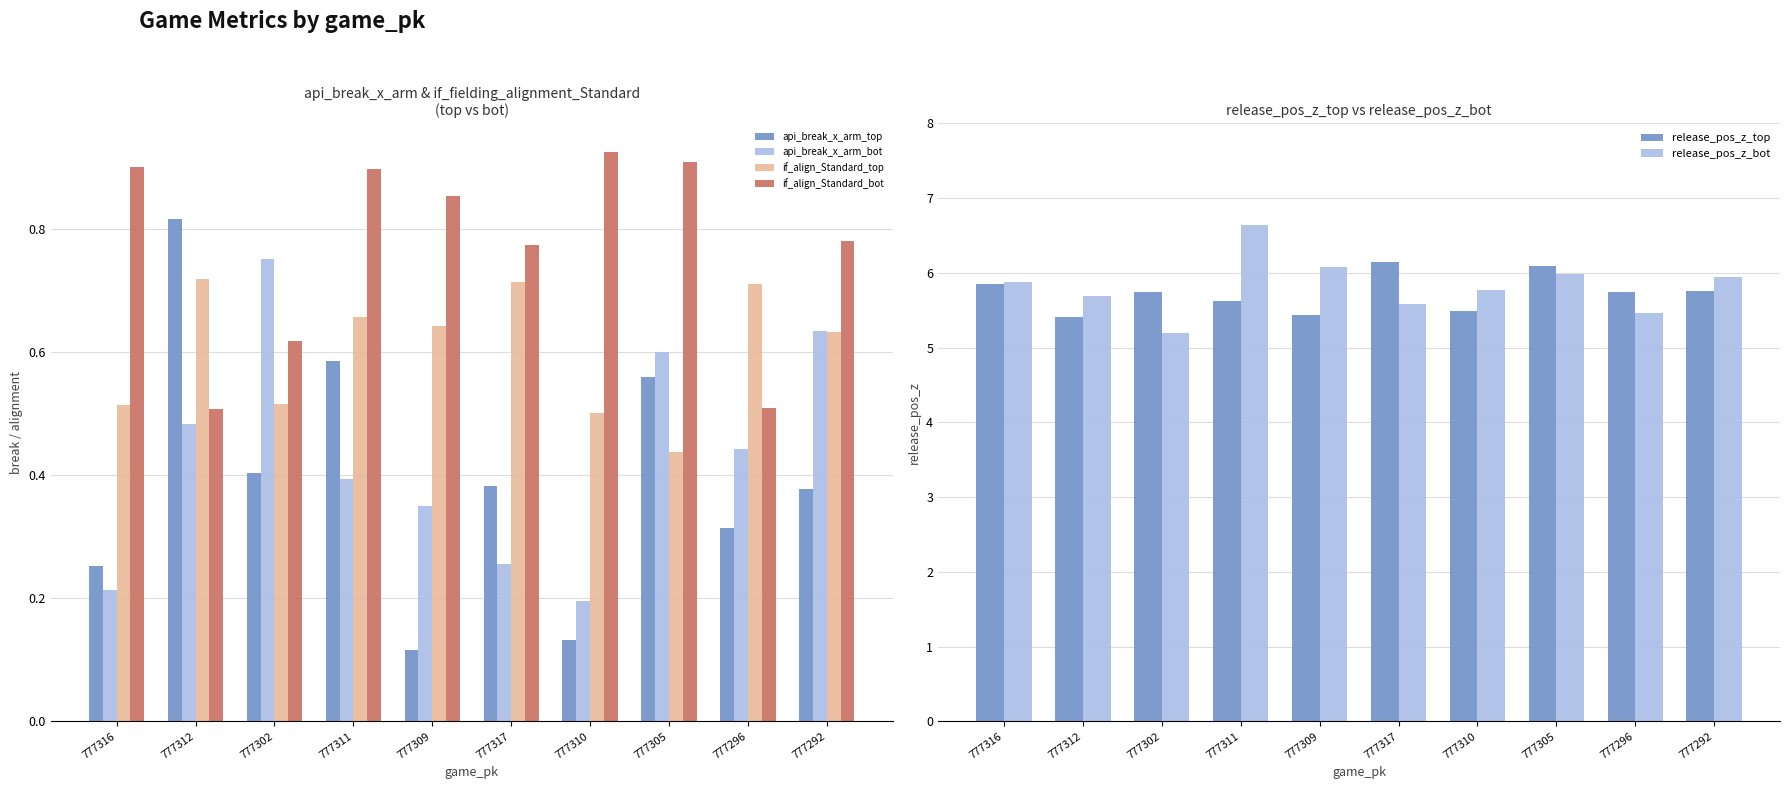

What is the average value of the release_pos_z_bot series?

5.8